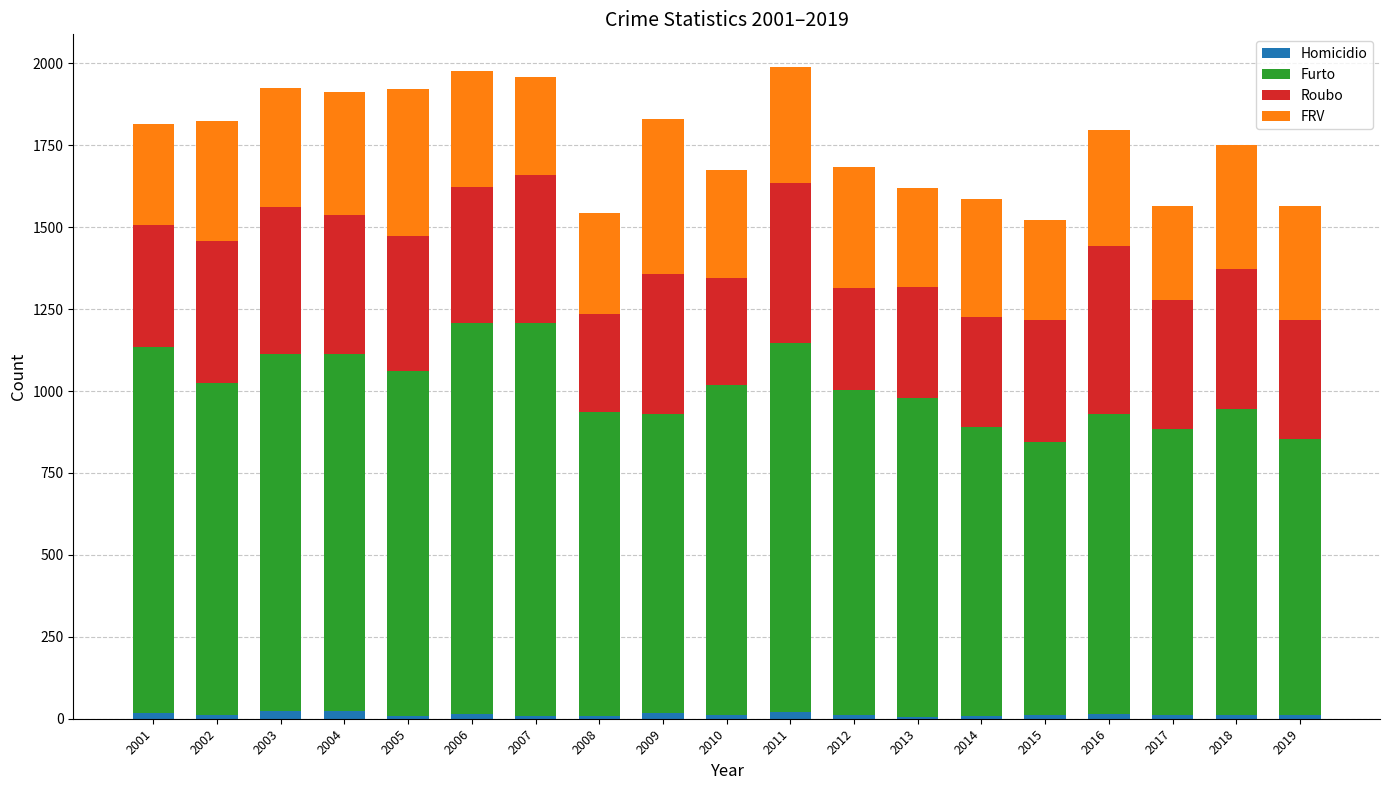

What is the sum of all Homicidio values?

252